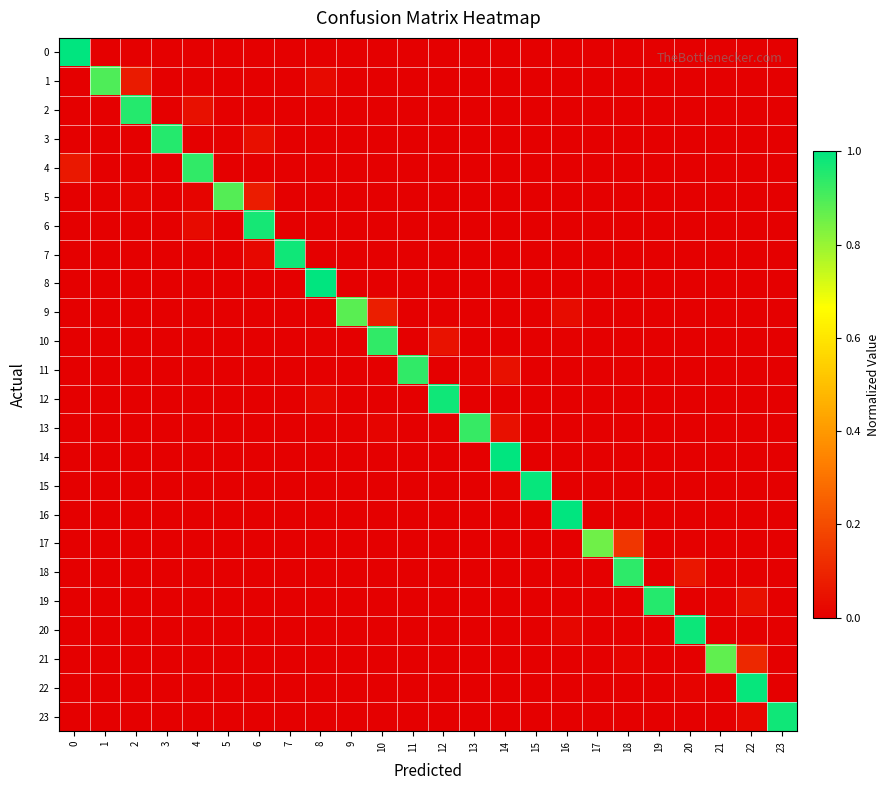

How many series are shown in this chart?

24